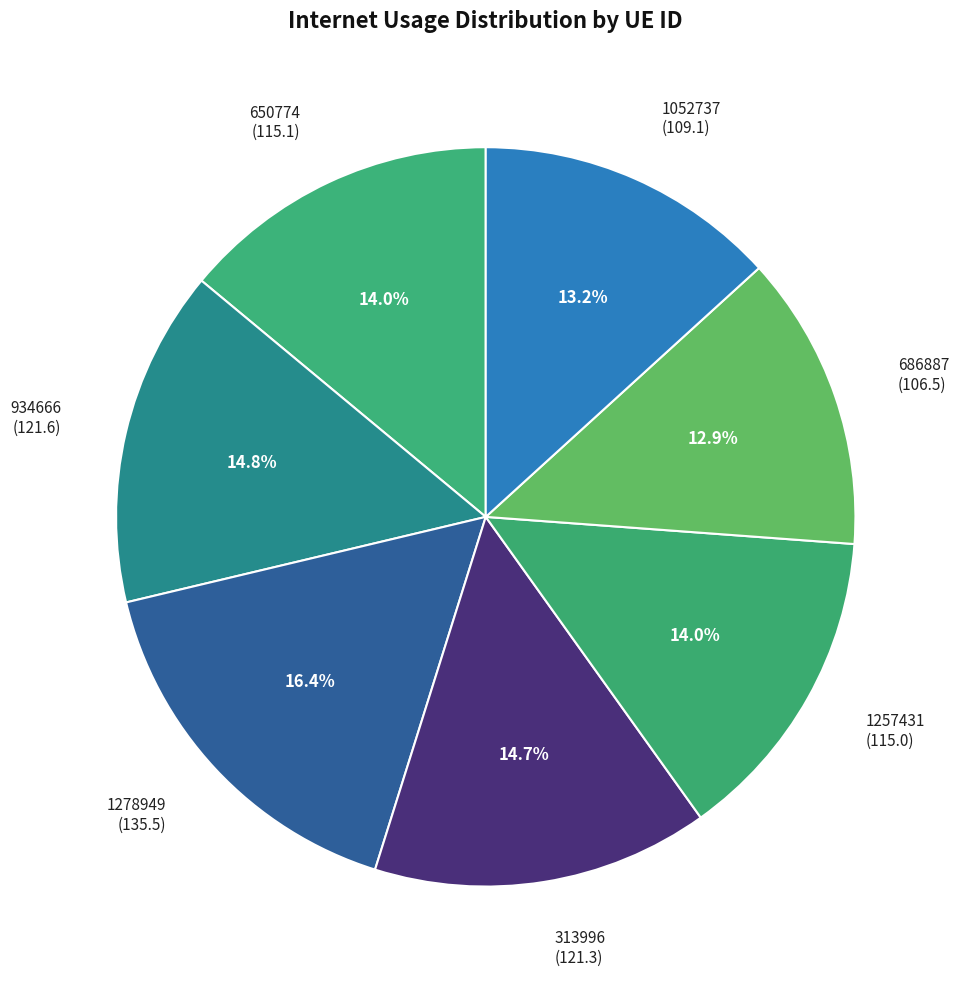

Is it true that 934666 is 15% of the pie?

True